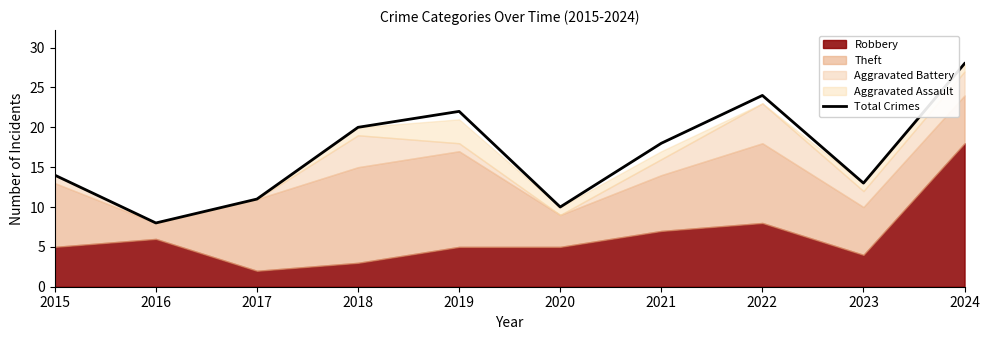

Where does the data first go above 18?

2018